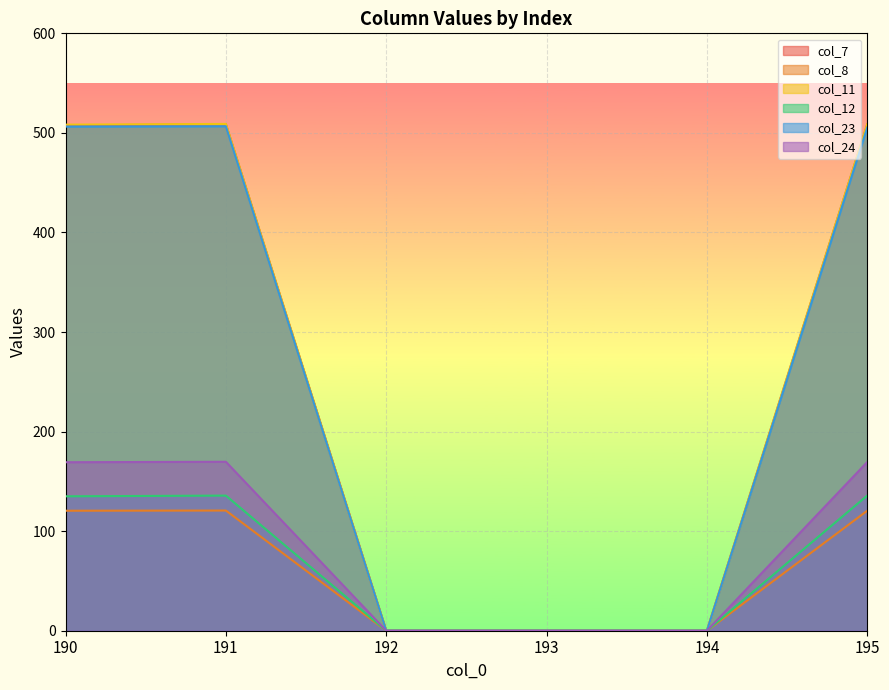

How many lines are shown in the chart?

6